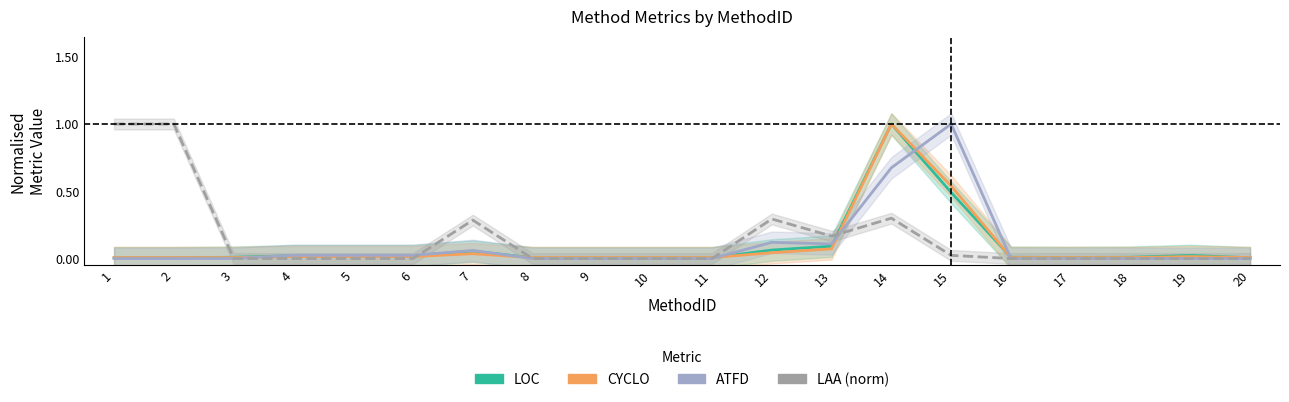

At which label is LOC closest to 0?

1